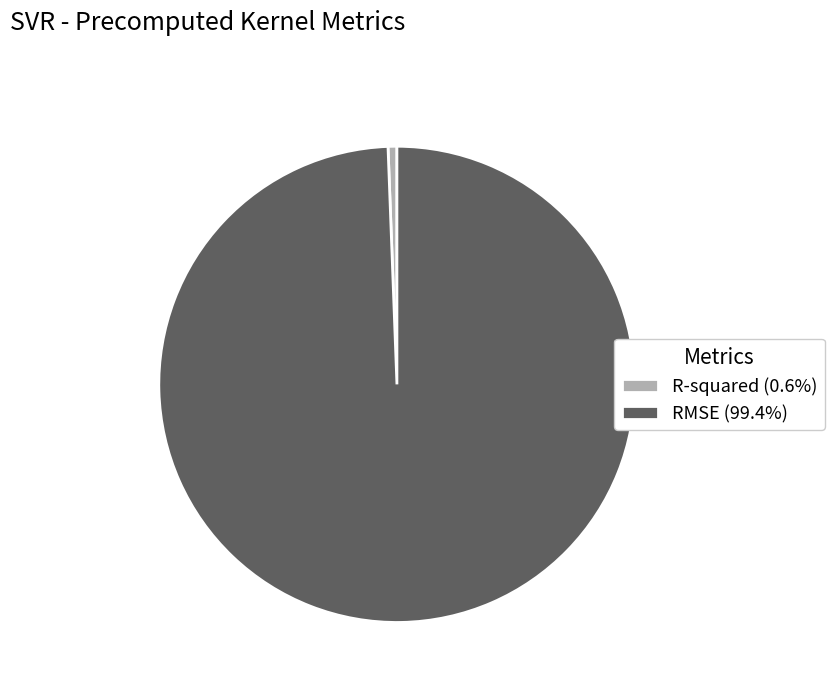

The RMSE slice represents 89% of the pie. True or false?

False